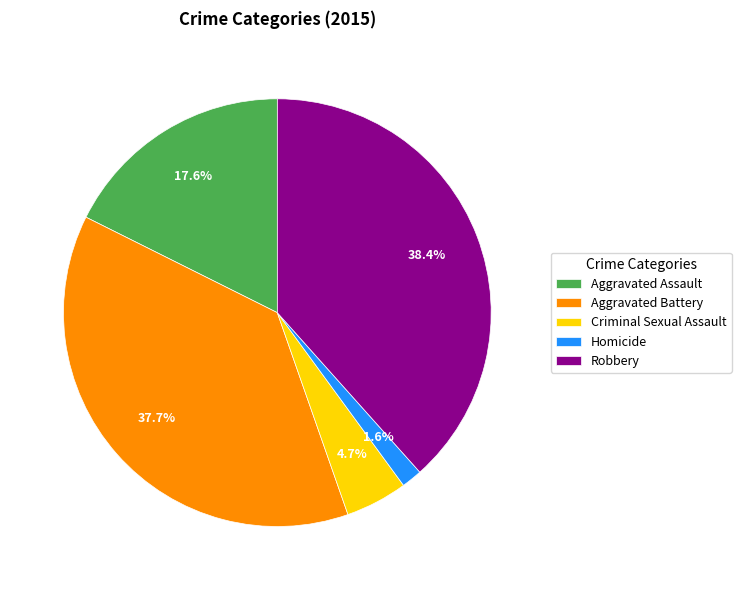

Is Homicide the majority of the pie?

No